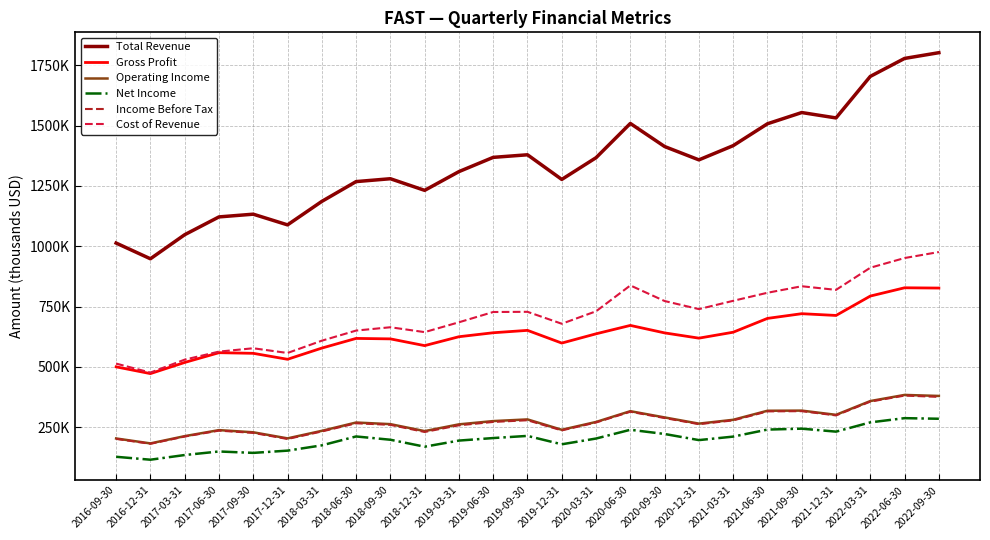

In Net Income, how many points are higher than both neighbors (excluding endpoints)?

6